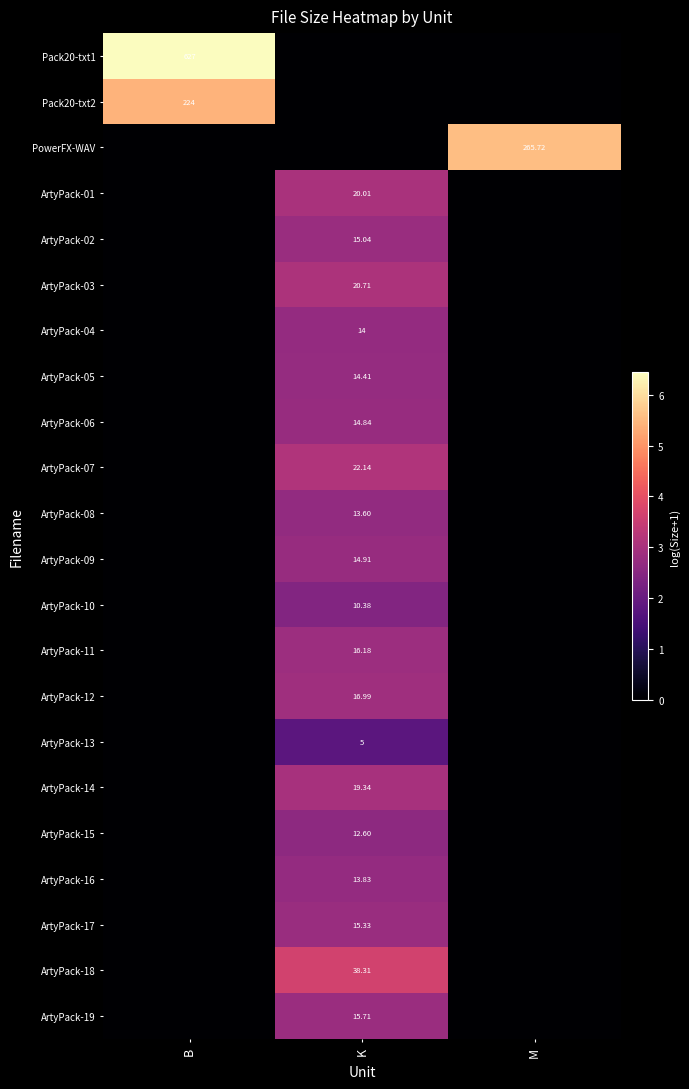

At which category does the chart reach its minimum across all series?

K